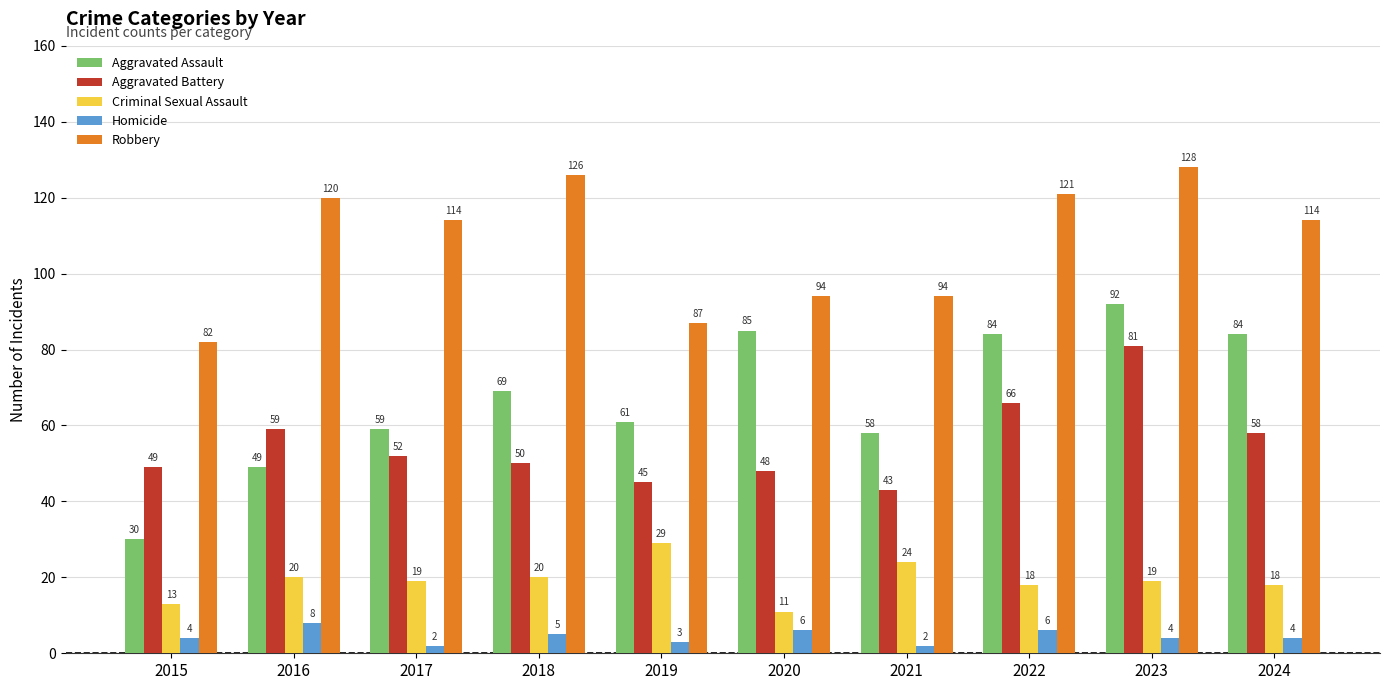

How many bars are there in each group?

5